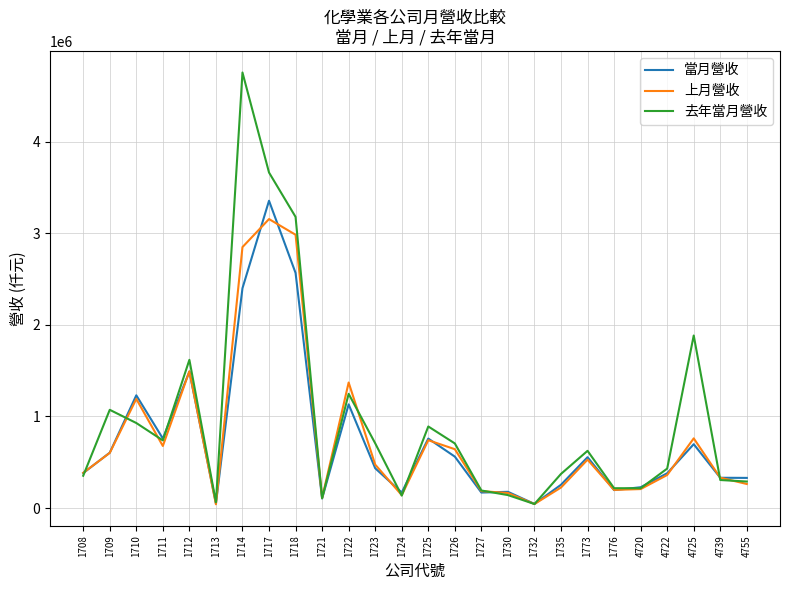

What is the maximum value shown in the chart?

4755087